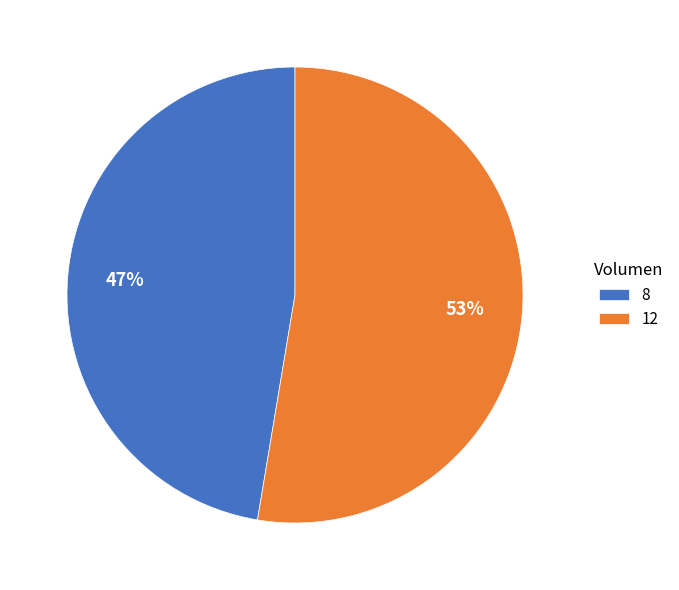

True or false: 8 accounts for 53% of the total.

False